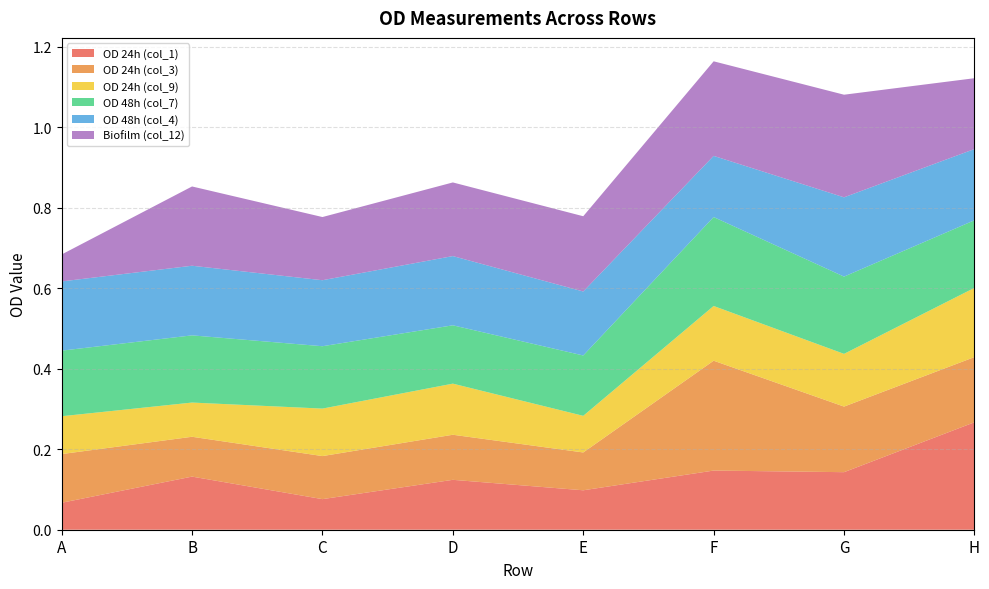

Reading left to right, list all the values displayed in this chart.

OD 24h (col_1): A=0.1	B=0.1	C=0.1	D=0.1	E=0.1	F=0.1	G=0.1	H=0.3
OD 24h (col_3): A=0.1	B=0.1	C=0.1	D=0.1	E=0.1	F=0.3	G=0.2	H=0.2
OD 24h (col_9): A=0.1	B=0.1	C=0.1	D=0.1	E=0.1	F=0.1	G=0.1	H=0.2
OD 48h (col_7): A=0.2	B=0.2	C=0.2	D=0.1	E=0.1	F=0.2	G=0.2	H=0.2
OD 48h (col_4): A=0.2	B=0.2	C=0.2	D=0.2	E=0.2	F=0.2	G=0.2	H=0.2
Biofilm (col_12): A=0.1	B=0.2	C=0.2	D=0.2	E=0.2	F=0.2	G=0.3	H=0.2